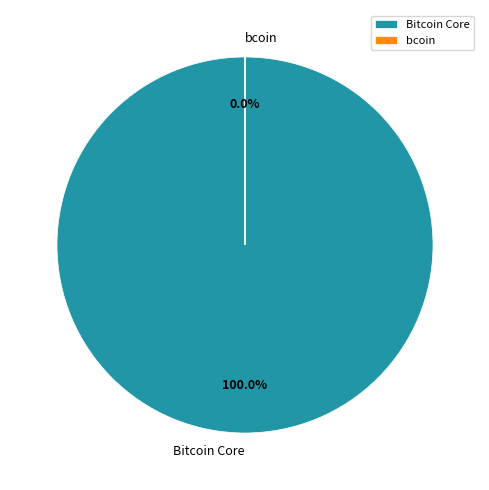

How many slices are in this pie chart?

2